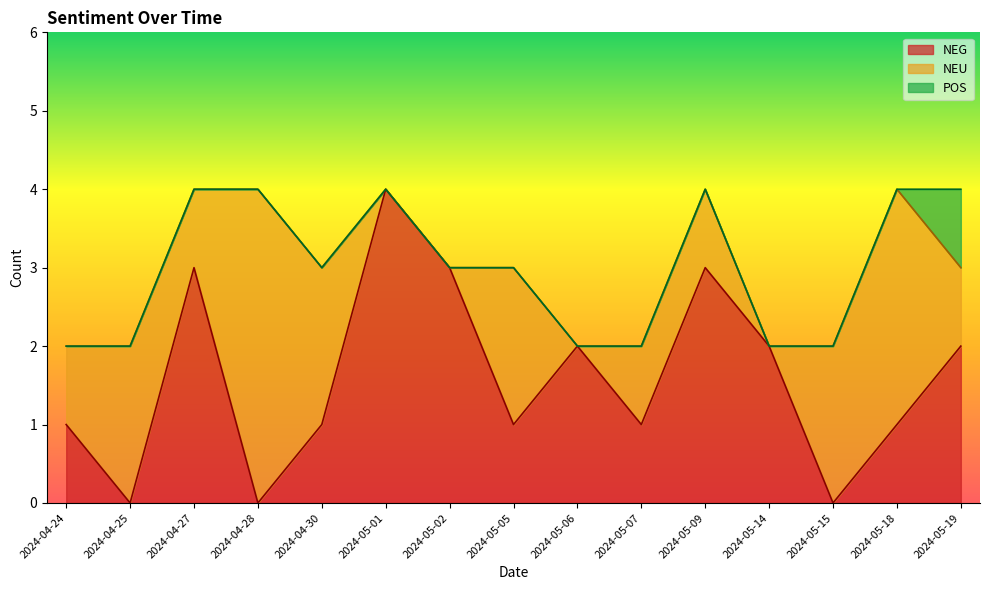

What is the maximum value for NEU?

4